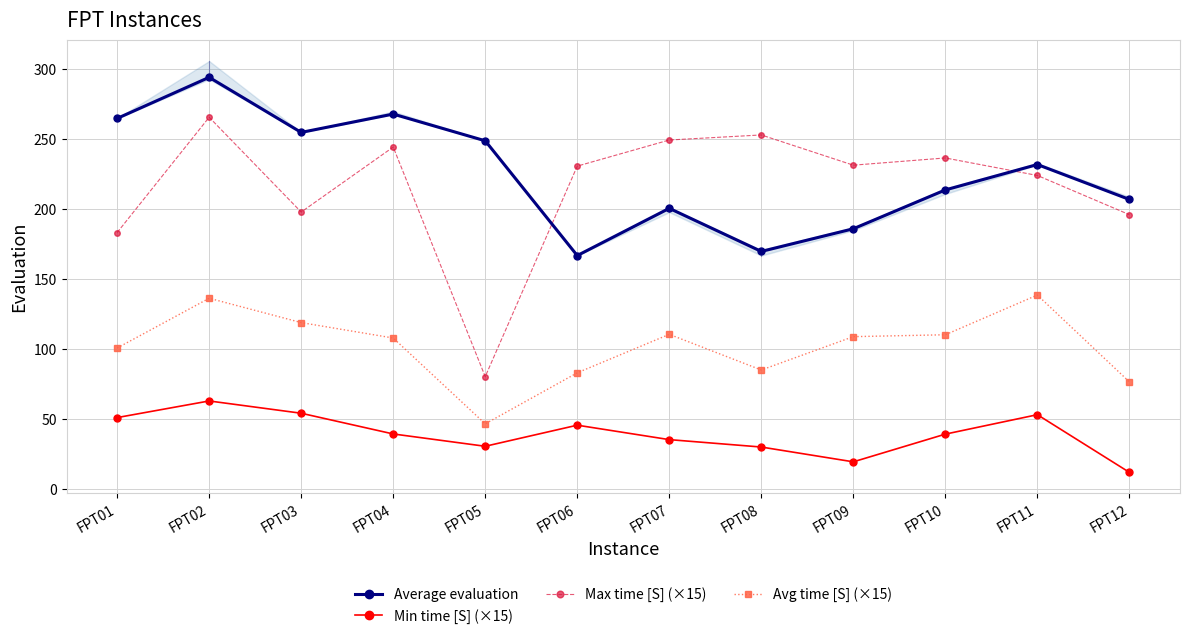

How many data points in Max time [S] (×15) are above 231?

6